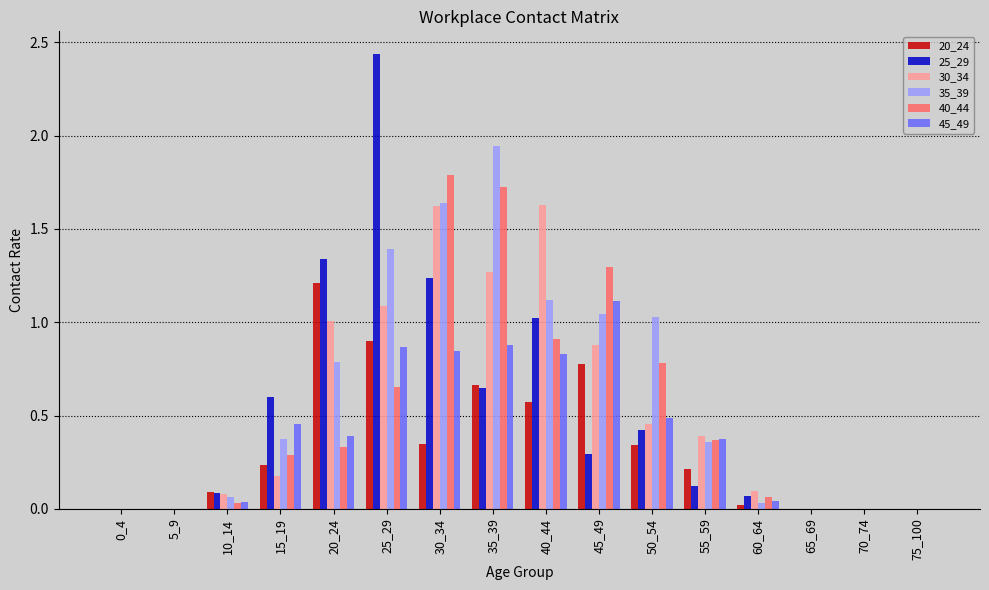

The 25_29 series shows 0.2 at 45_49. True or false?

False